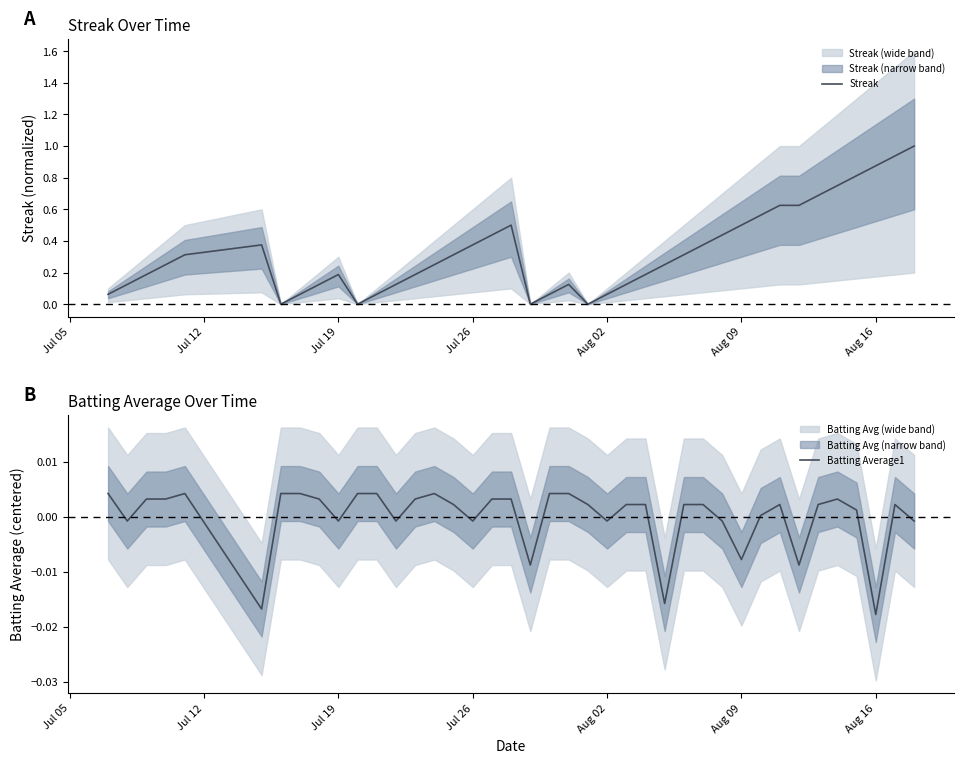

What is the maximum value for Streak?

1.0